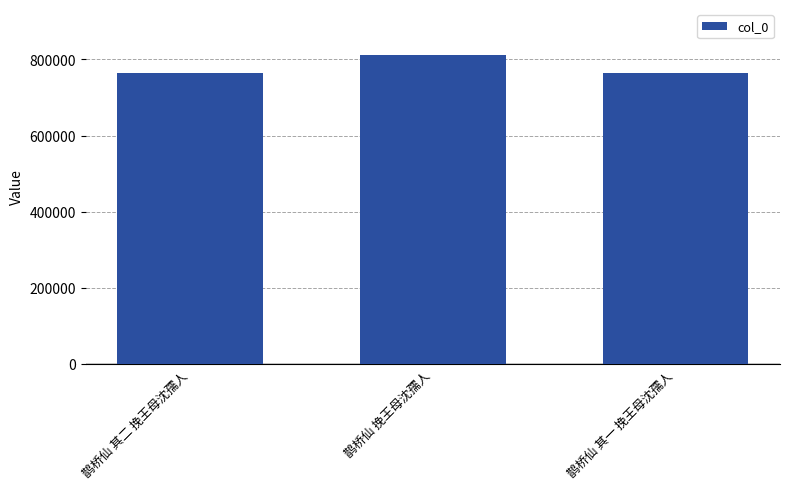

What is the ratio of the value at 鹊桥仙 挽王母沈孺人 to the value at 鹊桥仙 其二 挽王母沈孺人?

1.1